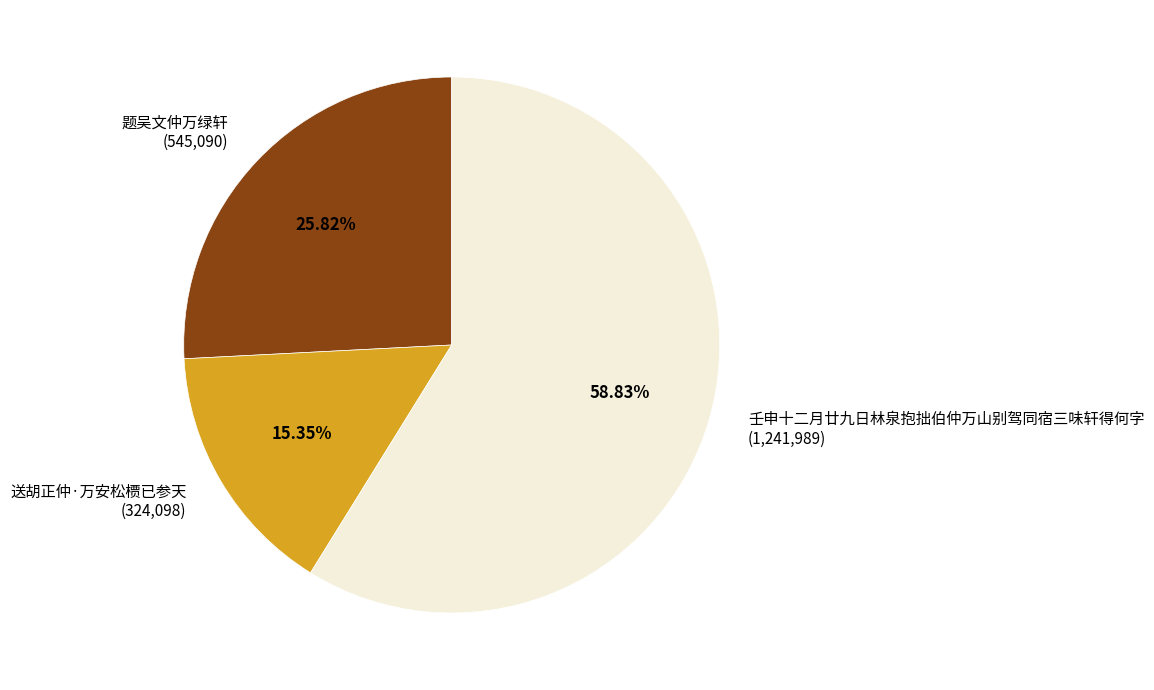

True or false: 壬申十二月廿九日林泉抱拙伯仲万山别驾同宿三味轩得何字 accounts for 59% of the total.

True